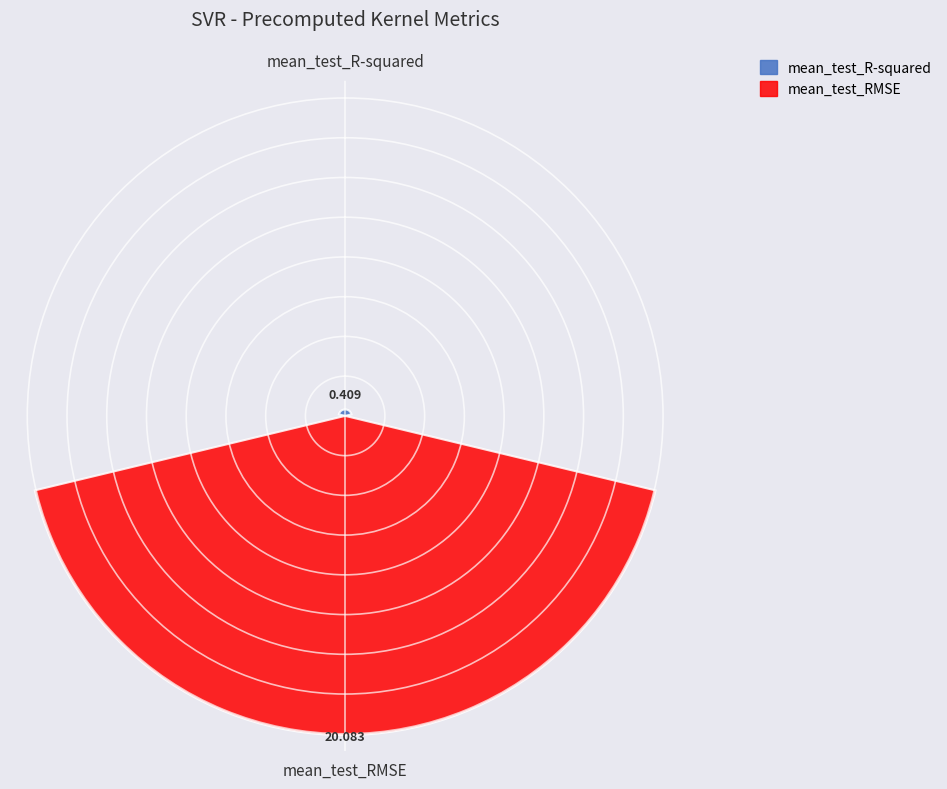

Does the chart contain any negative values?

No